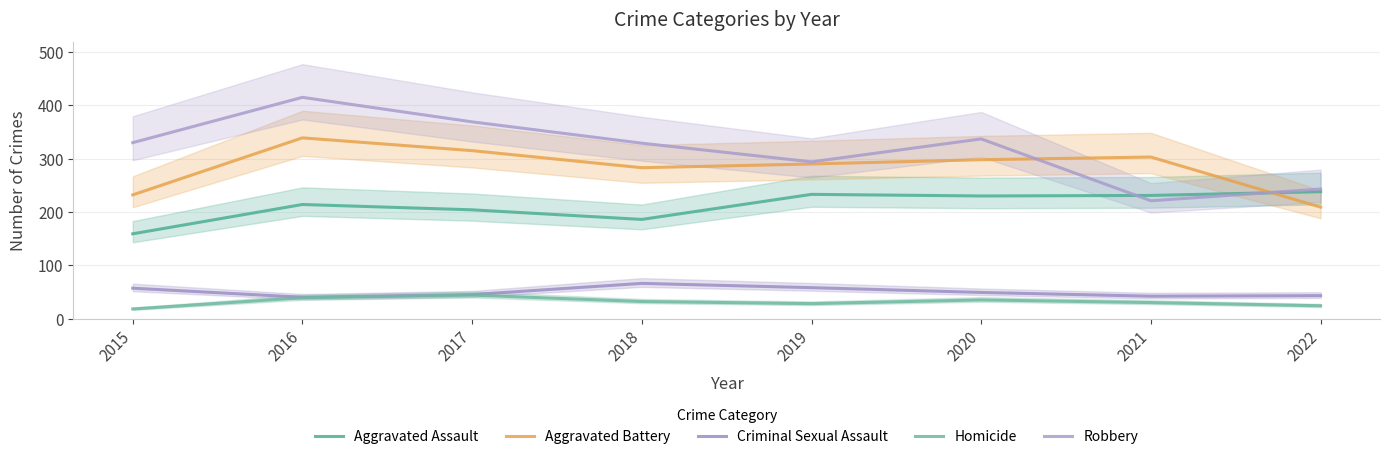

At which category is the sum across all series the highest?

2016